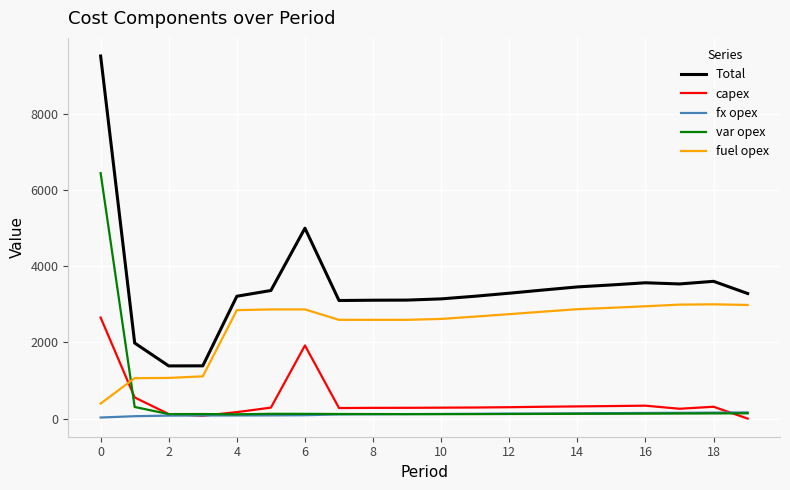

What is the greatest value displayed?

9519